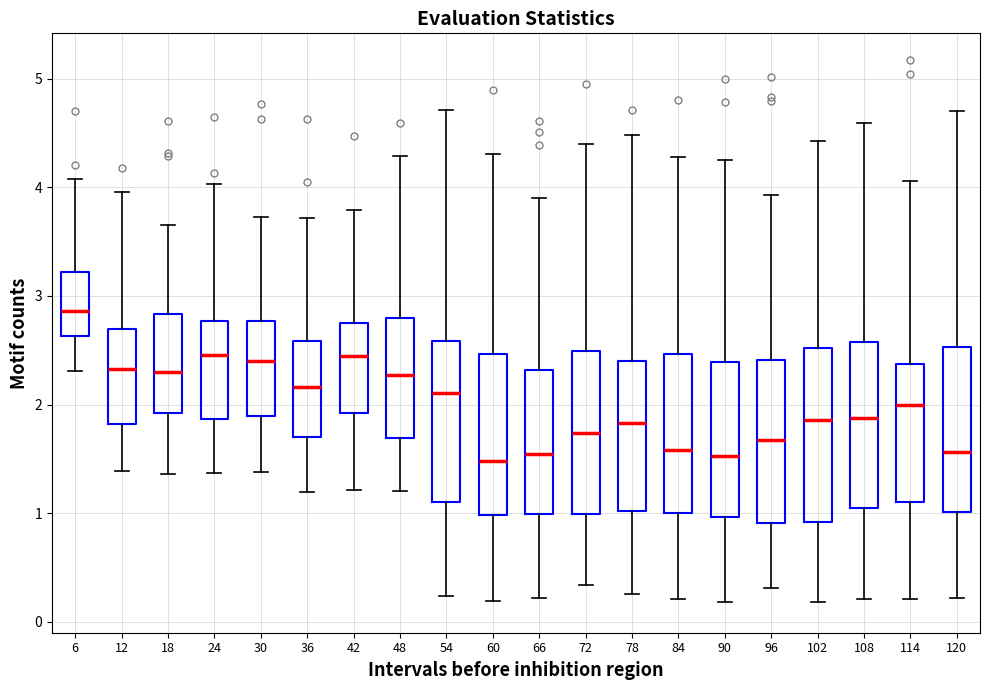

Where is the upper edge of the box at x = 24 on the y-axis? The values are not printed on the chart, so give them approximately, as read against the axis.

2.8